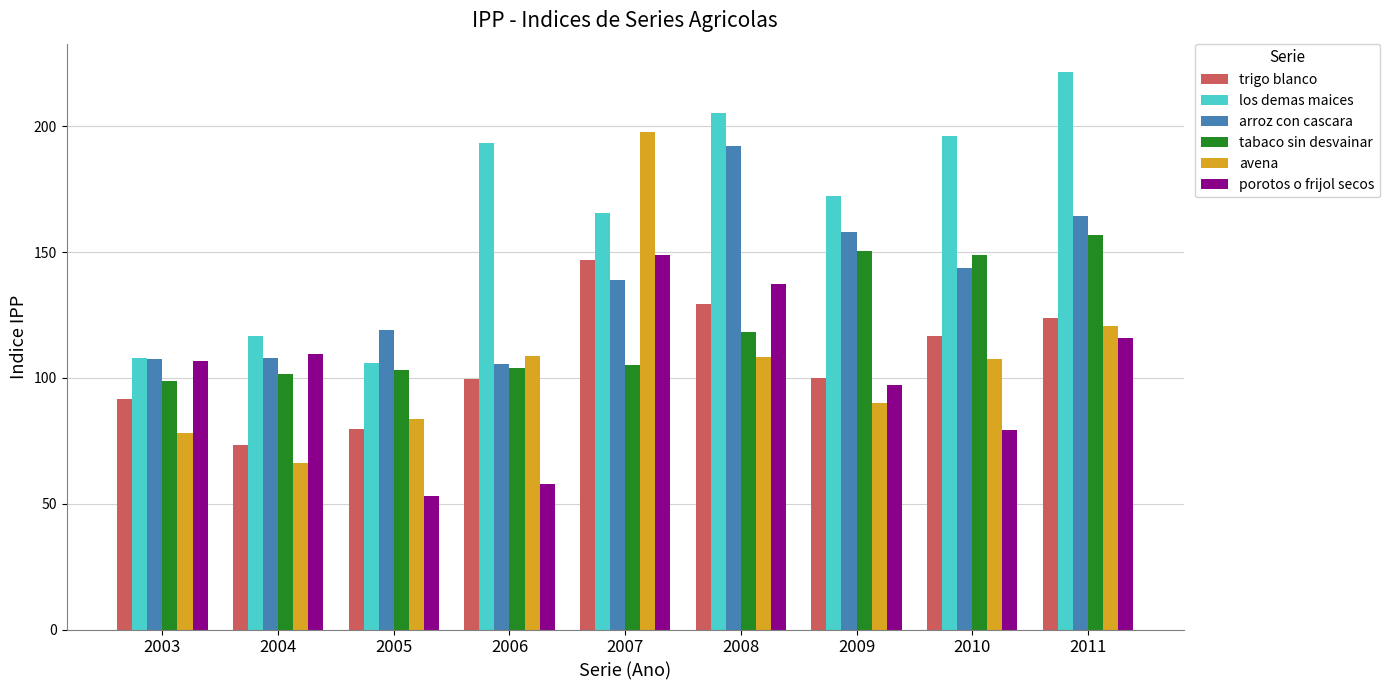

Is the value of arroz con cascara at 2009 greater than the value of los demas maices at 2005?

Yes